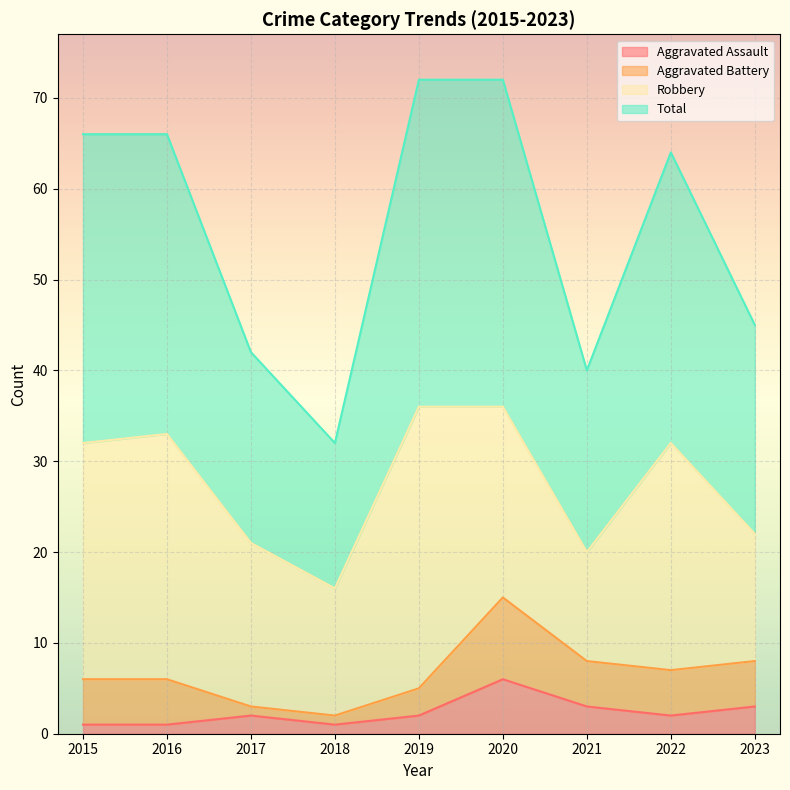

Does the chart display data point markers on the line(s)?

No